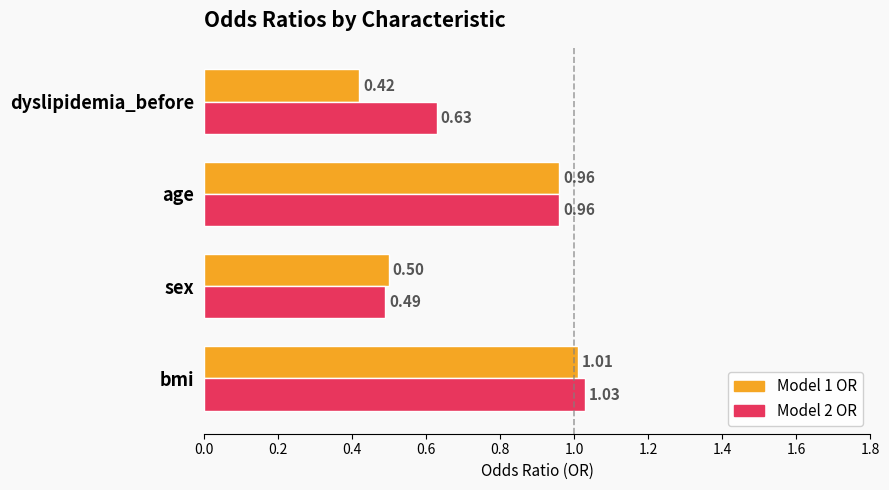

Where is Model 1 OR nearest to the value 0?

dyslipidemia_before